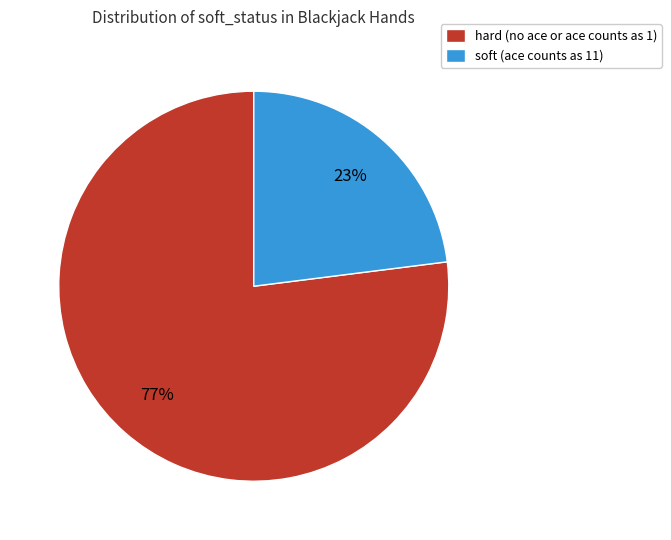

Between hard (no ace or ace counts as 1) and soft (ace counts as 11), which is larger?

hard (no ace or ace counts as 1)